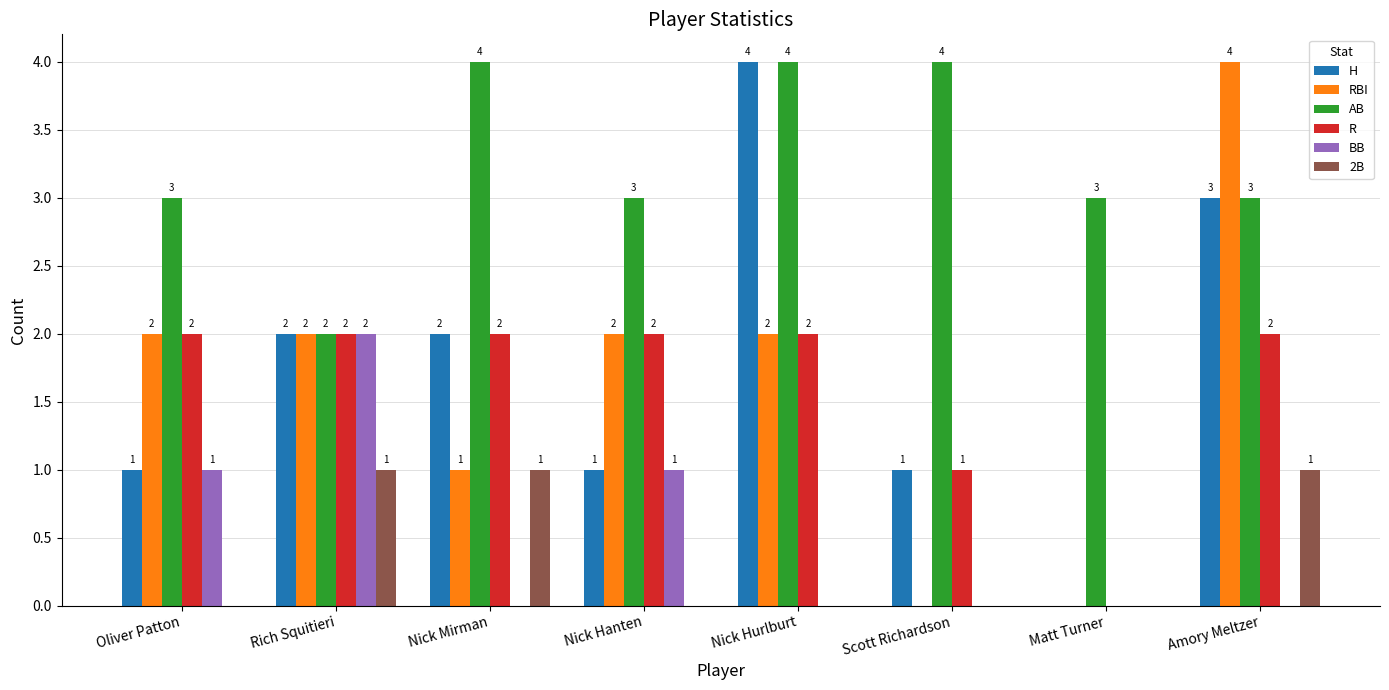

Reading left to right, list all the values displayed in this chart.

H: 1	2	2	1	4	1	0	3
RBI: 2	2	1	2	2	0	0	4
AB: 3	2	4	3	4	4	3	3
R: 2	2	2	2	2	1	0	2
BB: 1	2	0	1	0	0	0	0
2B: 0	1	1	0	0	0	0	1